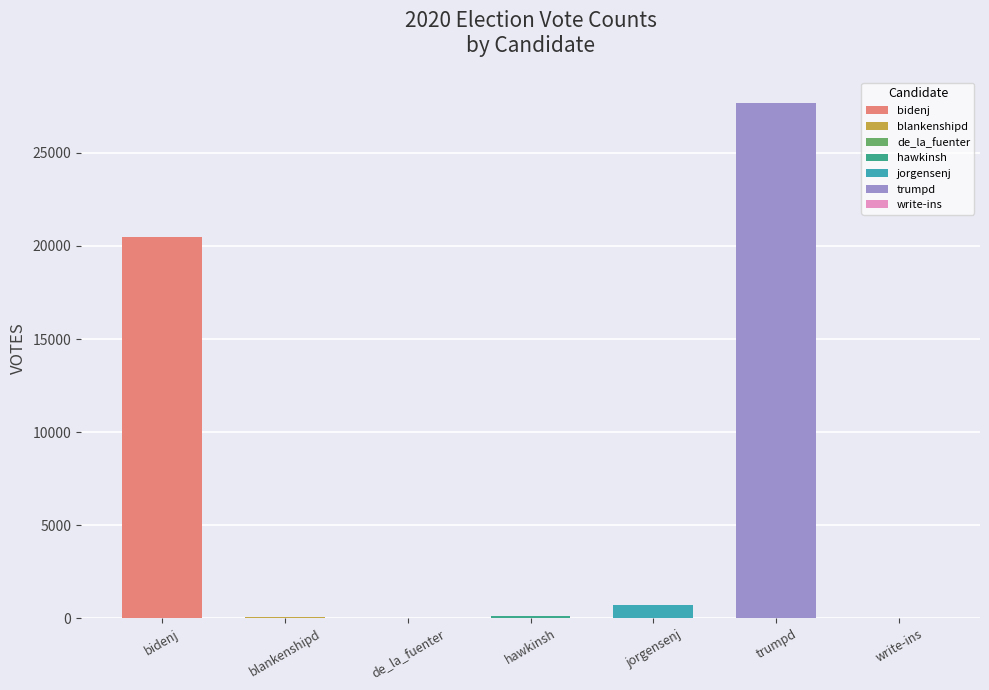

Approximately how many times larger is the value at de_la_fuenter compared to write-ins?

1.4